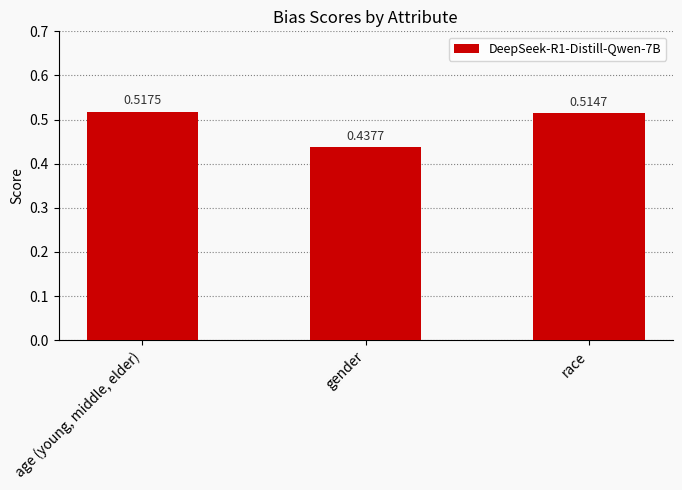

What is the label of the 1st bar from the left?

age (young, middle, elder)